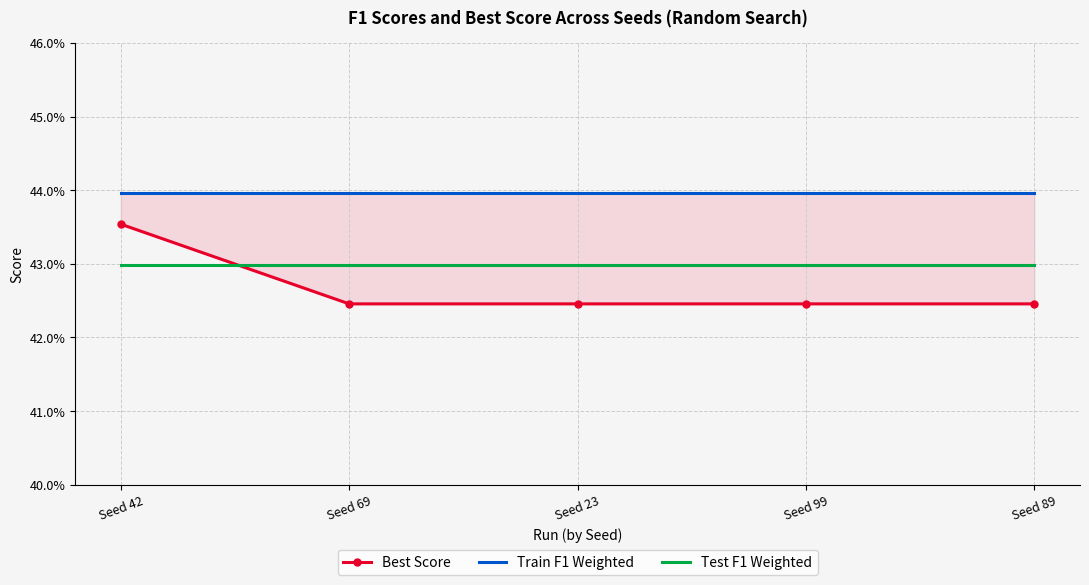

What is the total value across all series at Seed 69?

1.3